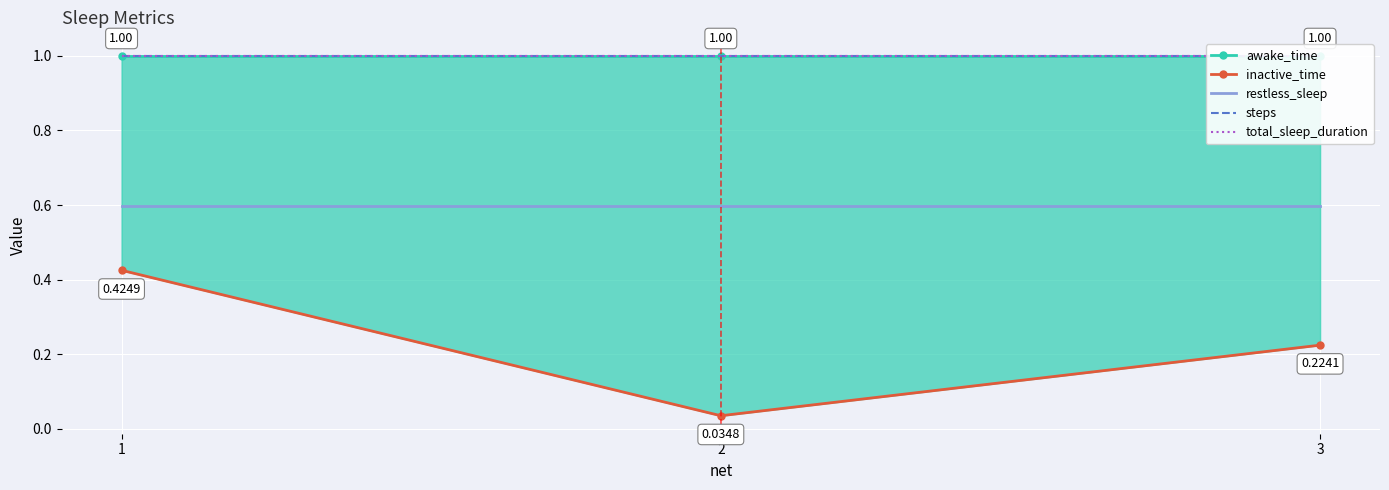

Which series has the largest range (max minus min)?

inactive_time